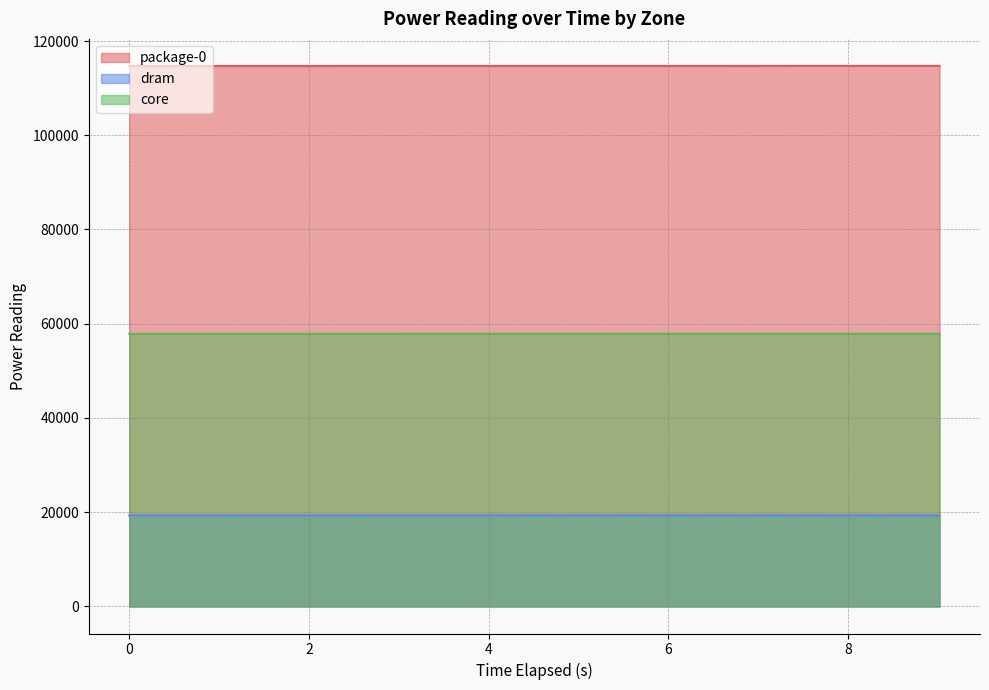

At how many categories does at least one series exceed 49053?

10